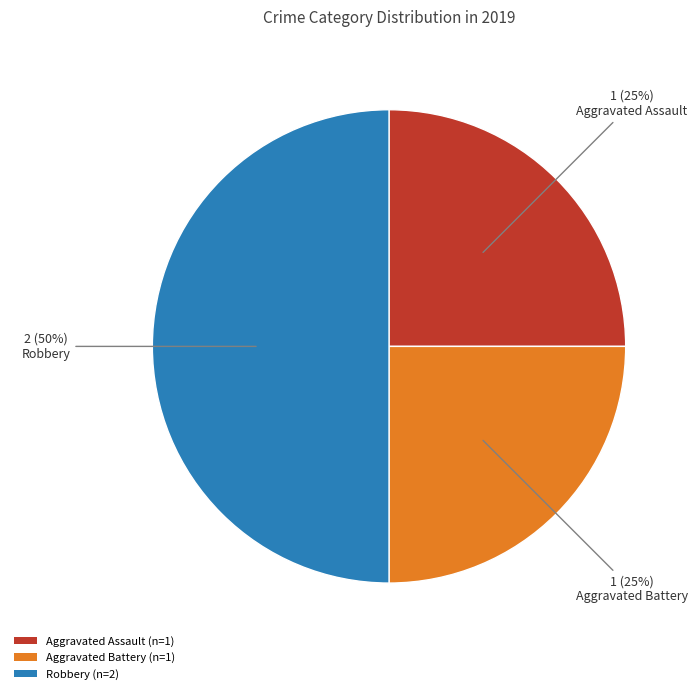

Is it true that Aggravated Assault is 30% of the pie?

False